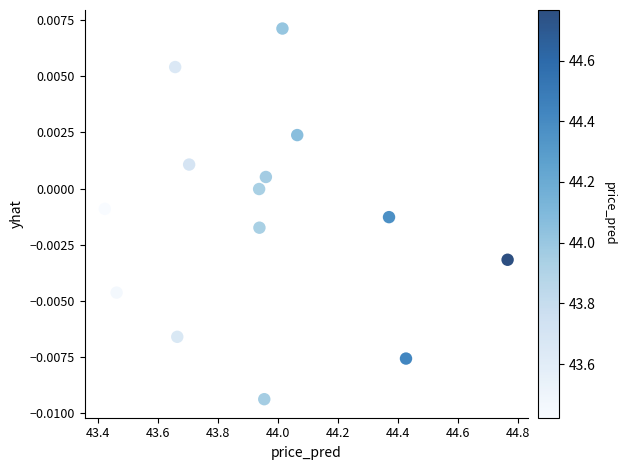

What is the range of X values (max minus min)?

1.3